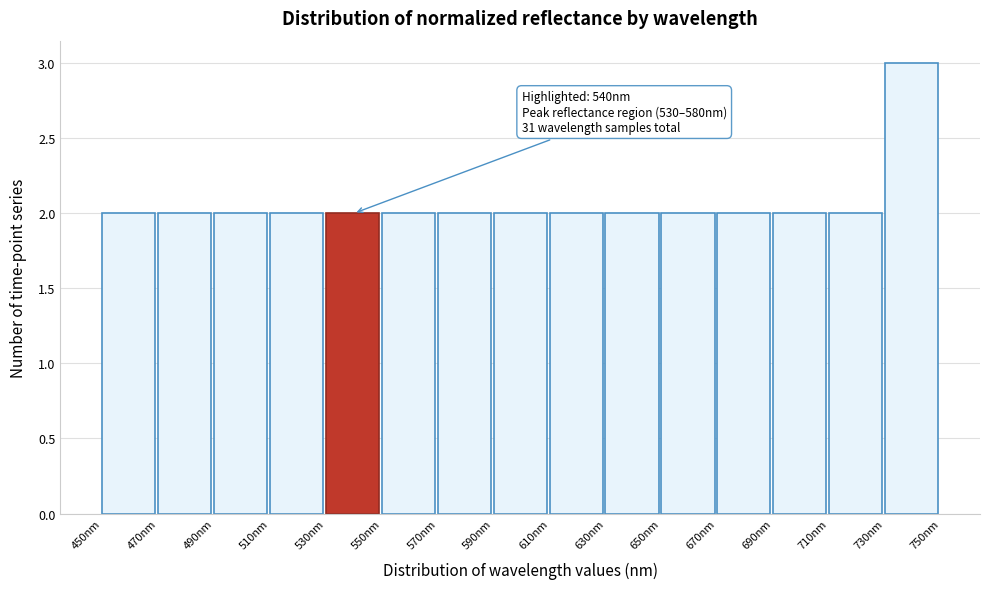

Which range on the x-axis has the tallest bar?

730 to 750